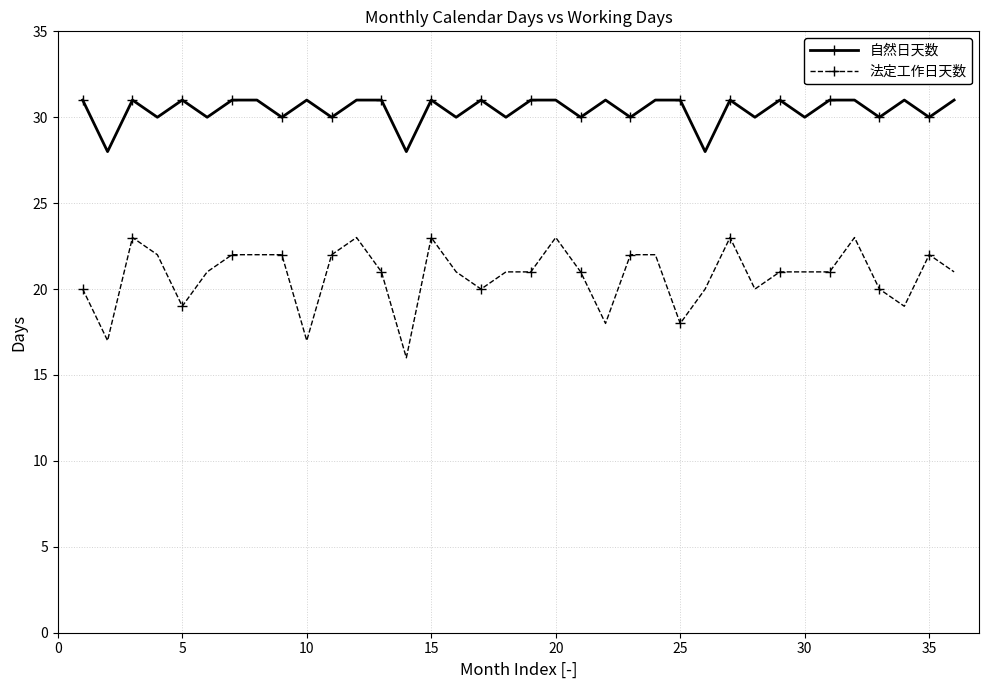

True or false: 法定工作日天数 has more than 1 interior local peaks.

True